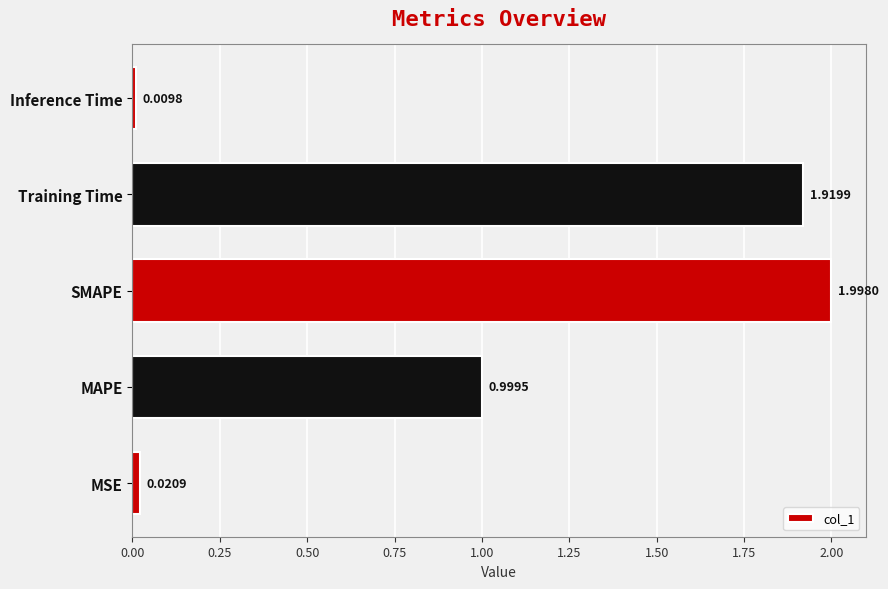

Where is the data nearest to the value 1?

MAPE